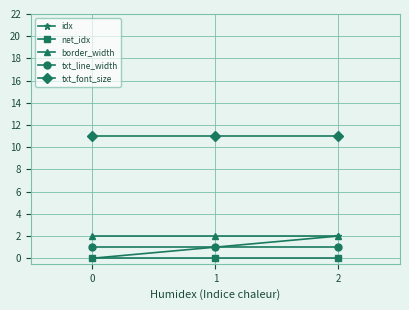

What are all the series names shown in the legend?

idx, net_idx, border_width, txt_line_width, txt_font_size